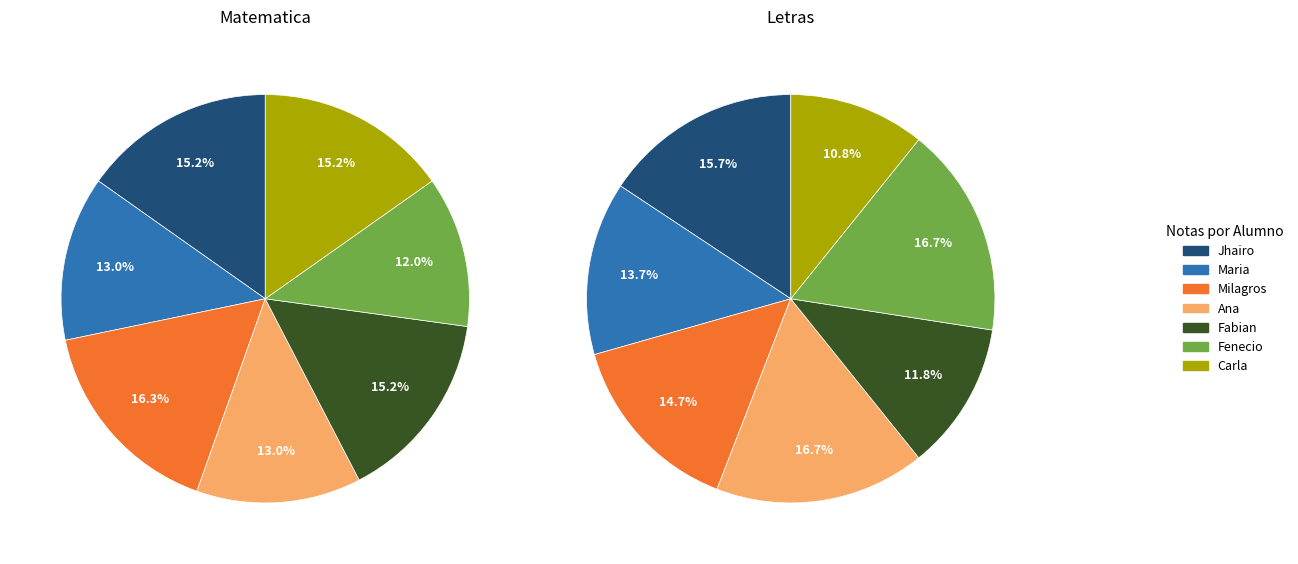

Is Milagros the majority of the pie?

No